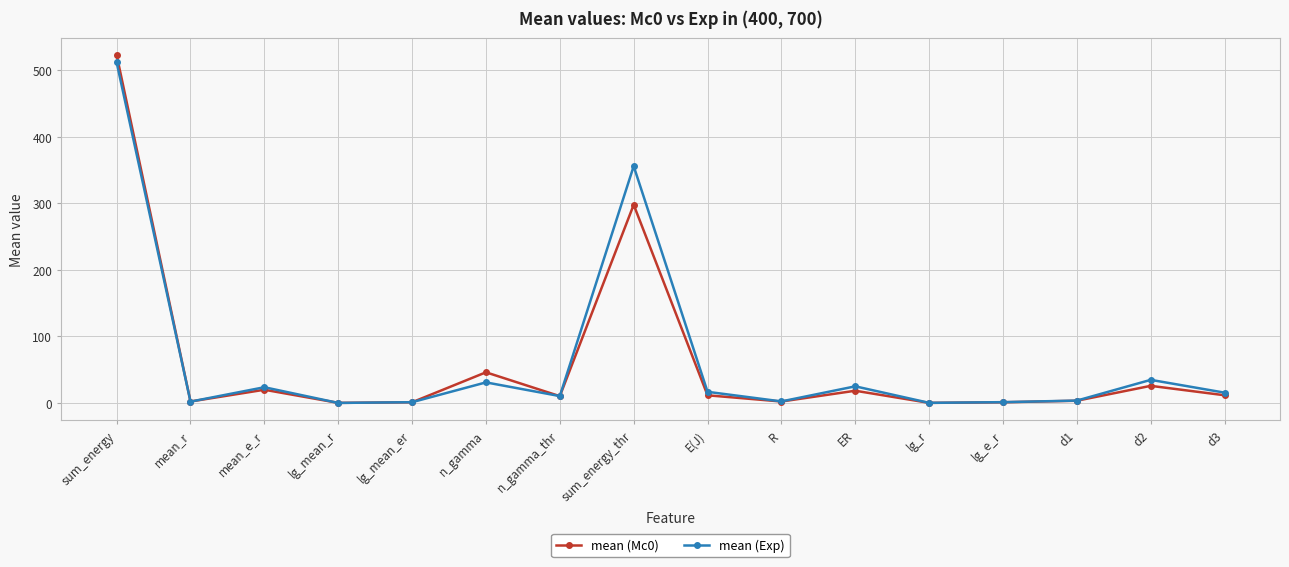

What position from the left is lg_e_r?

13